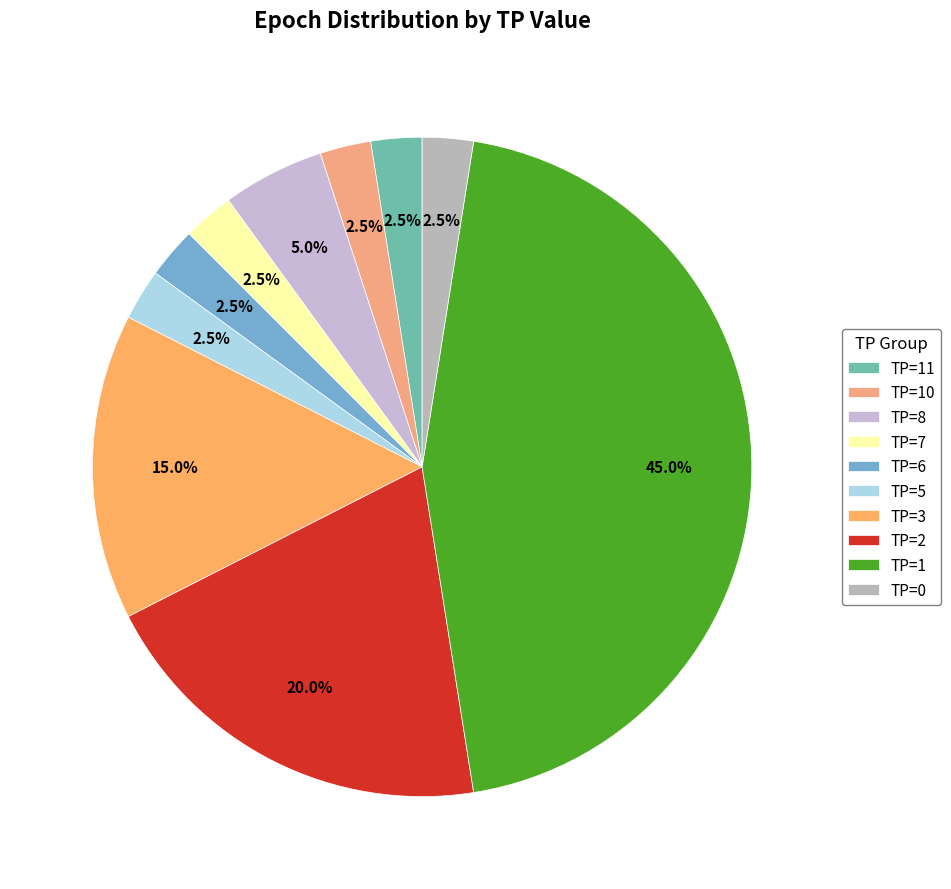

Does any single category account for the majority?

No